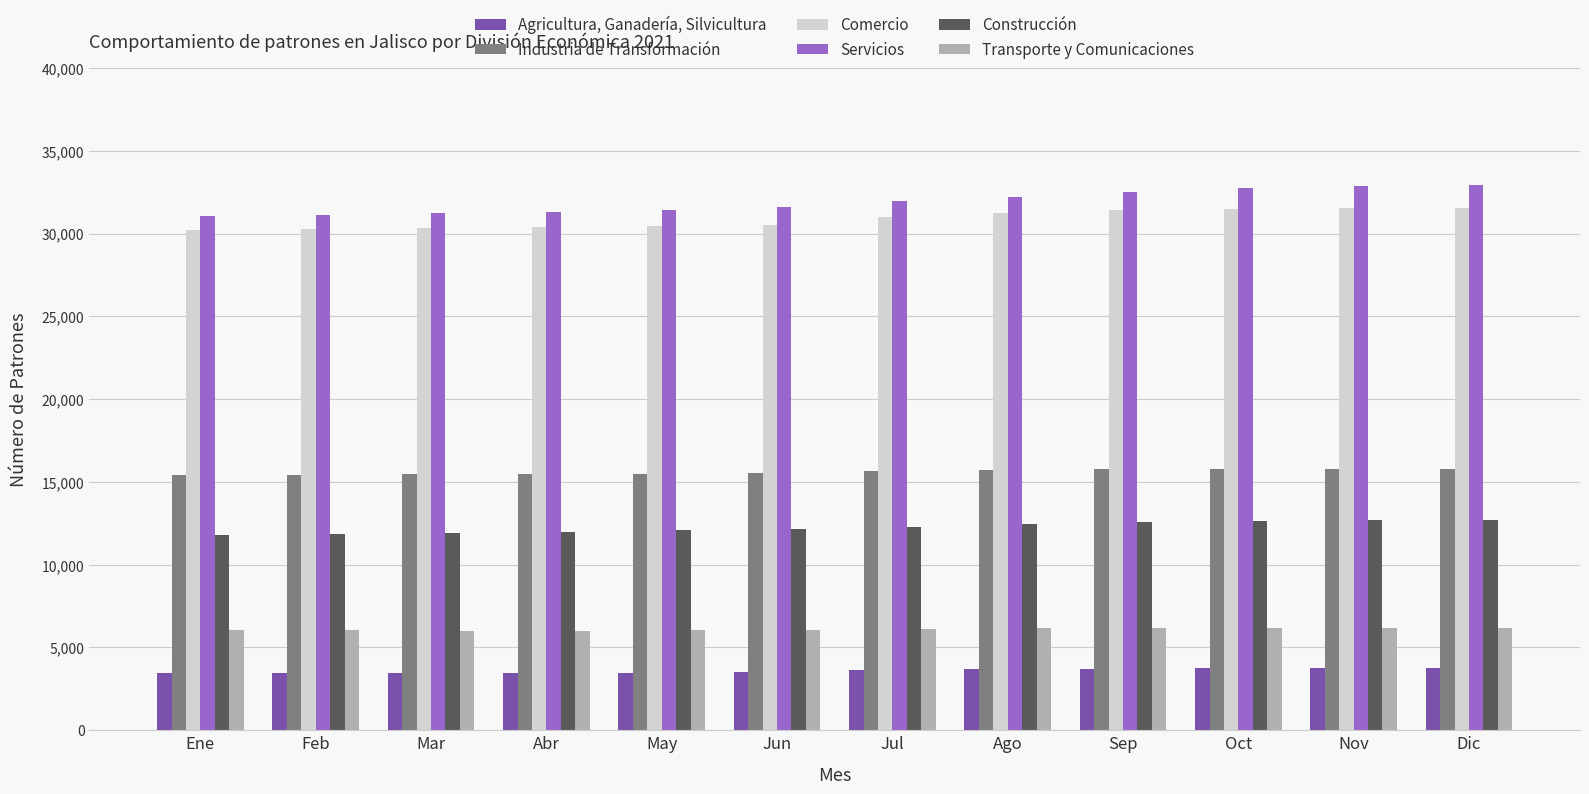

How many bars are there in each group?

6